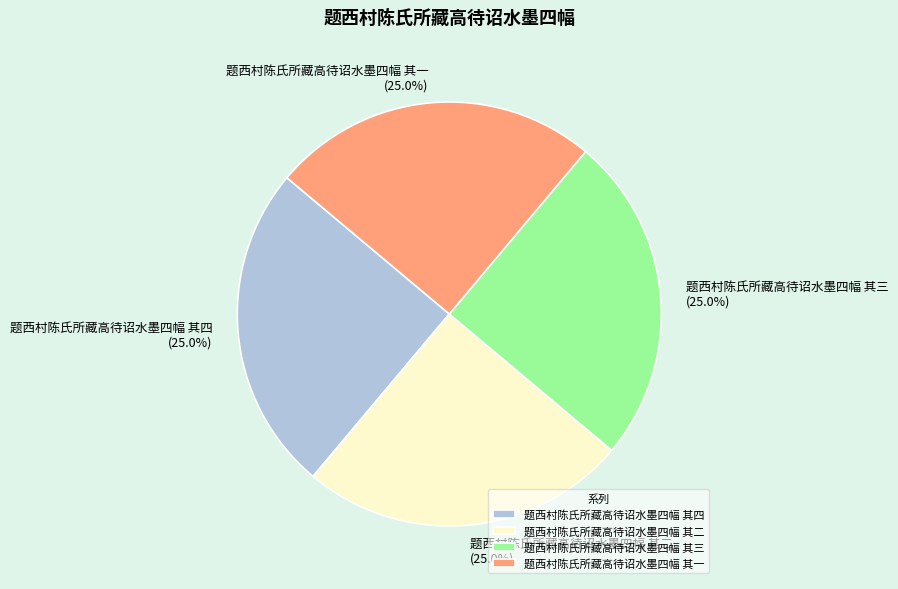

To the nearest percent, what portion does 题西村陈氏所藏高待诏水墨四幅 其二 represent?

25%